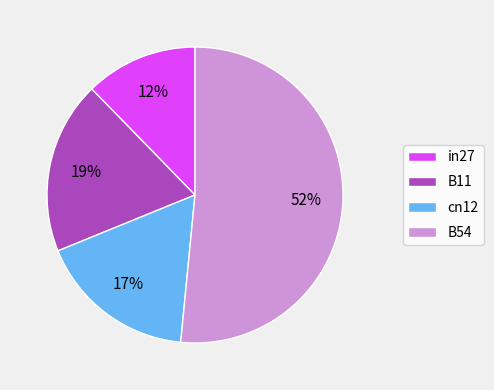

Which category has the smallest portion of the pie?

in27